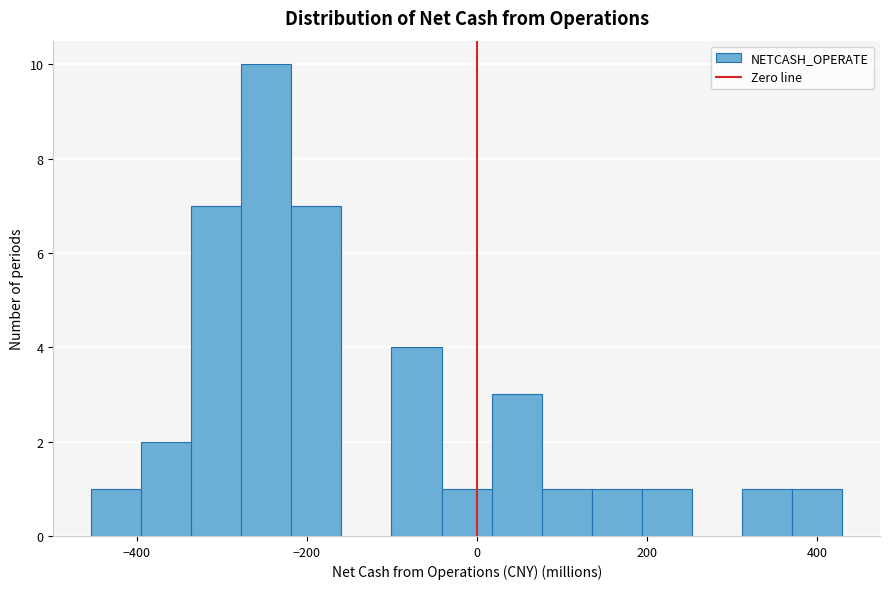

Read against the x-axis, roughly where is the centre of the tallest bar?

-240